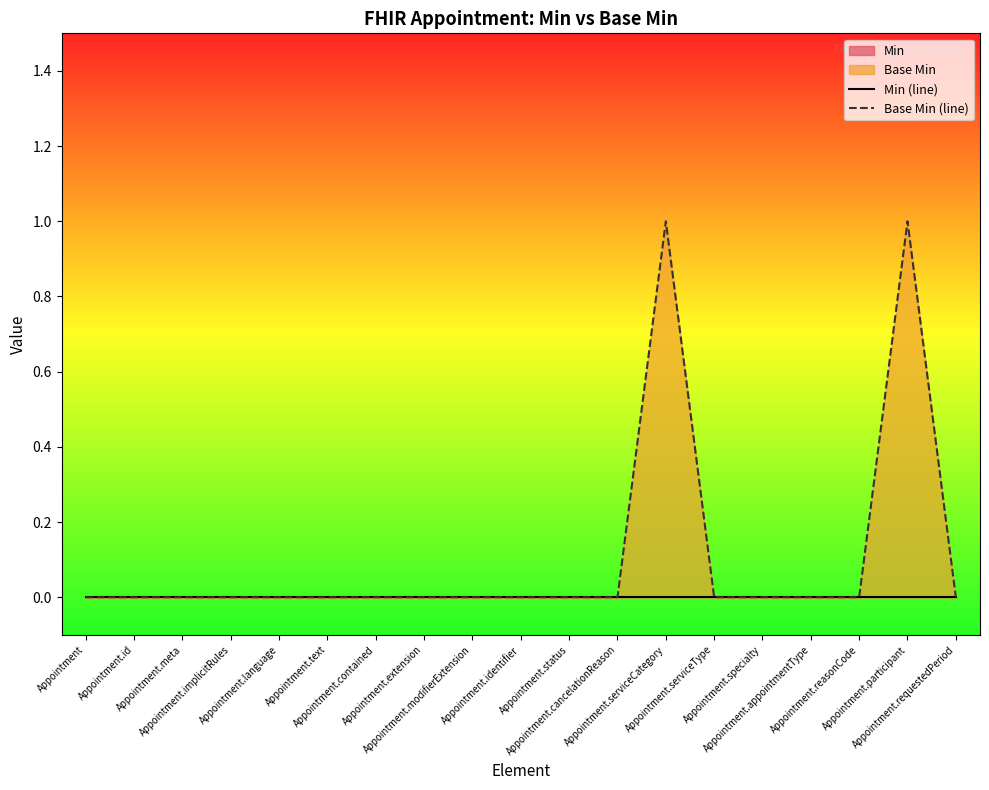

List the labels in order of Base Min (line) value, smallest first.

Appointment, Appointment.id, Appointment.meta, Appointment.implicitRules, Appointment.language, Appointment.text, Appointment.contained, Appointment.extension, Appointment.modifierExtension, Appointment.identifier, Appointment.status, Appointment.cancelationReason, Appointment.serviceType, Appointment.specialty, Appointment.appointmentType, Appointment.reasonCode, Appointment.requestedPeriod, Appointment.serviceCategory, Appointment.participant